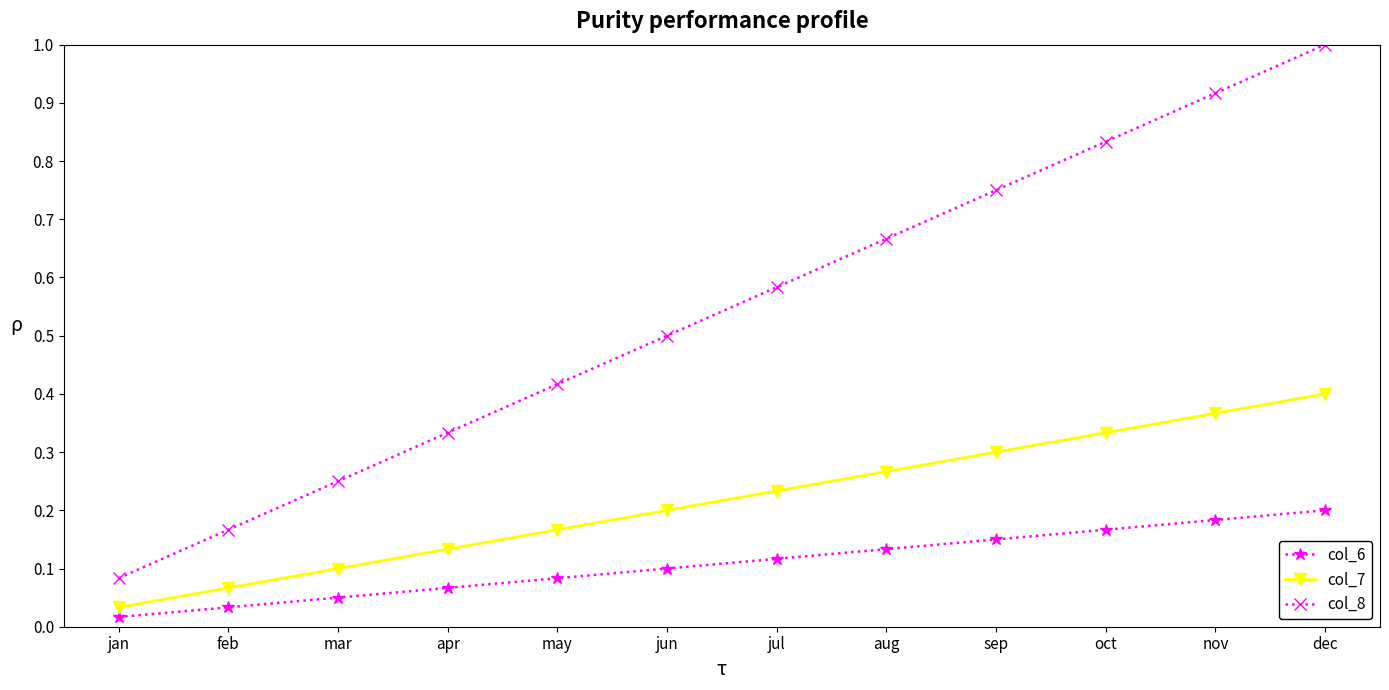

How many lines are shown in the chart?

3